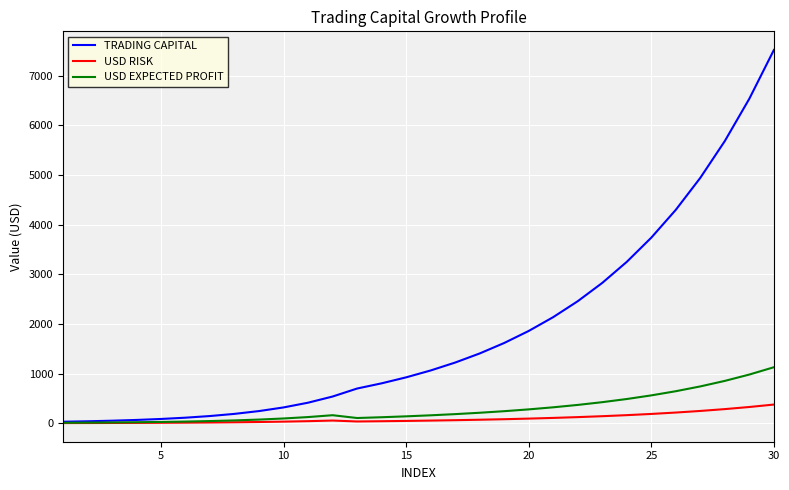

What is the sum of all USD RISK values?

2873.2